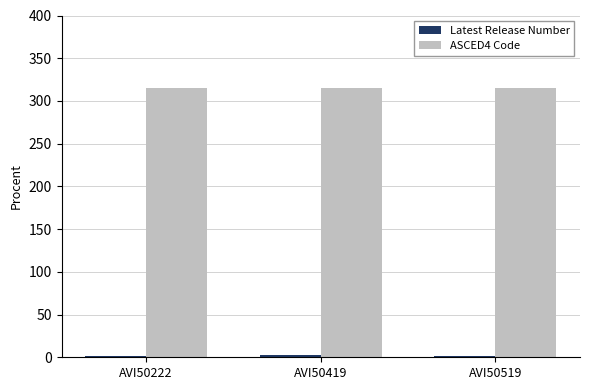

What is the greatest value displayed?

315